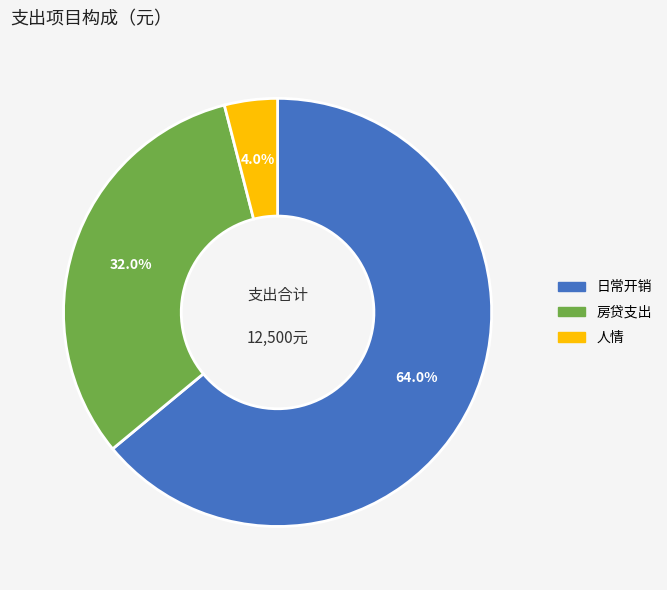

Rank the categories by value from highest to lowest.

日常开销, 房贷支出, 人情